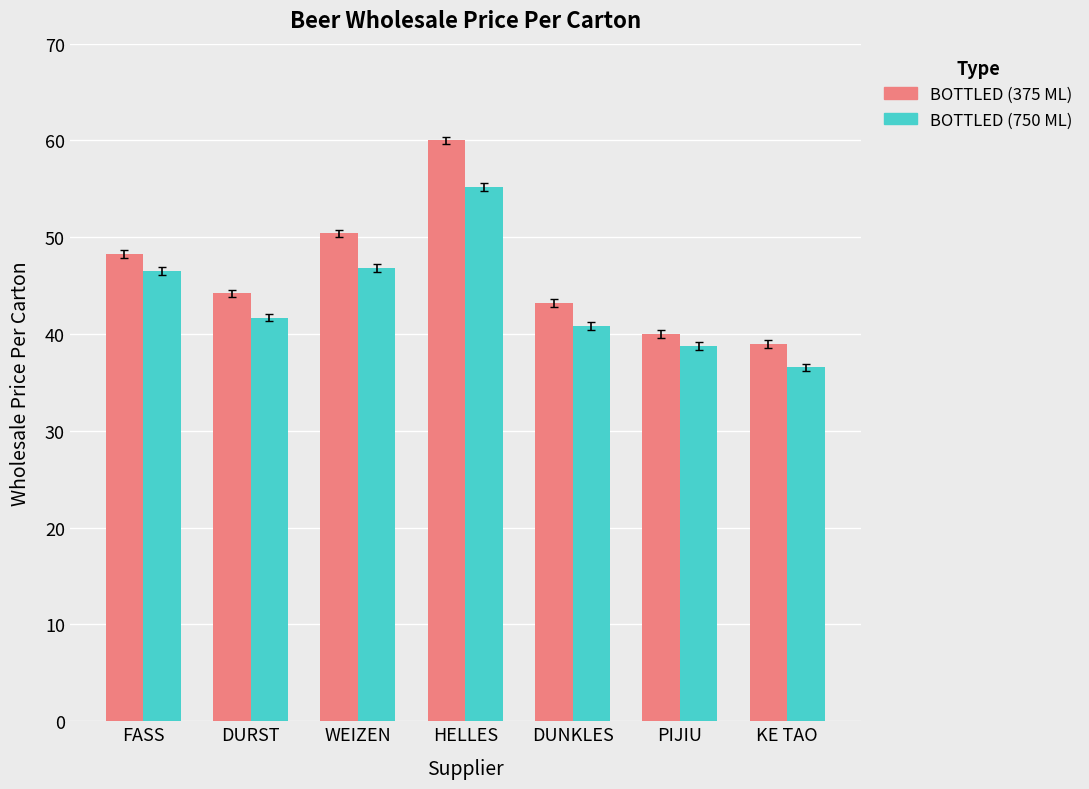

Which series changed the most between FASS and KE TAO?

BOTTLED (750 ML)